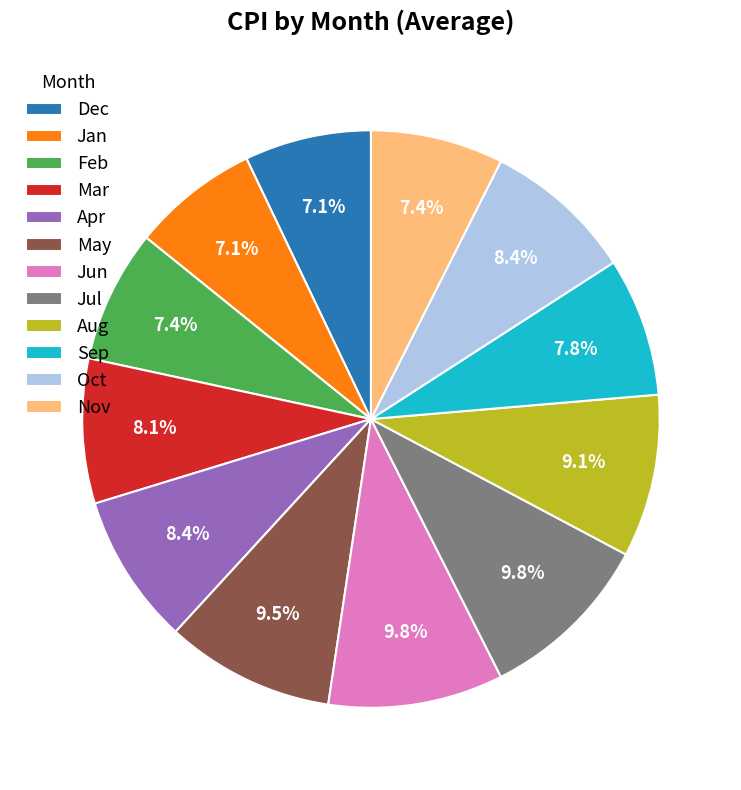

How many segments does this pie chart have?

12